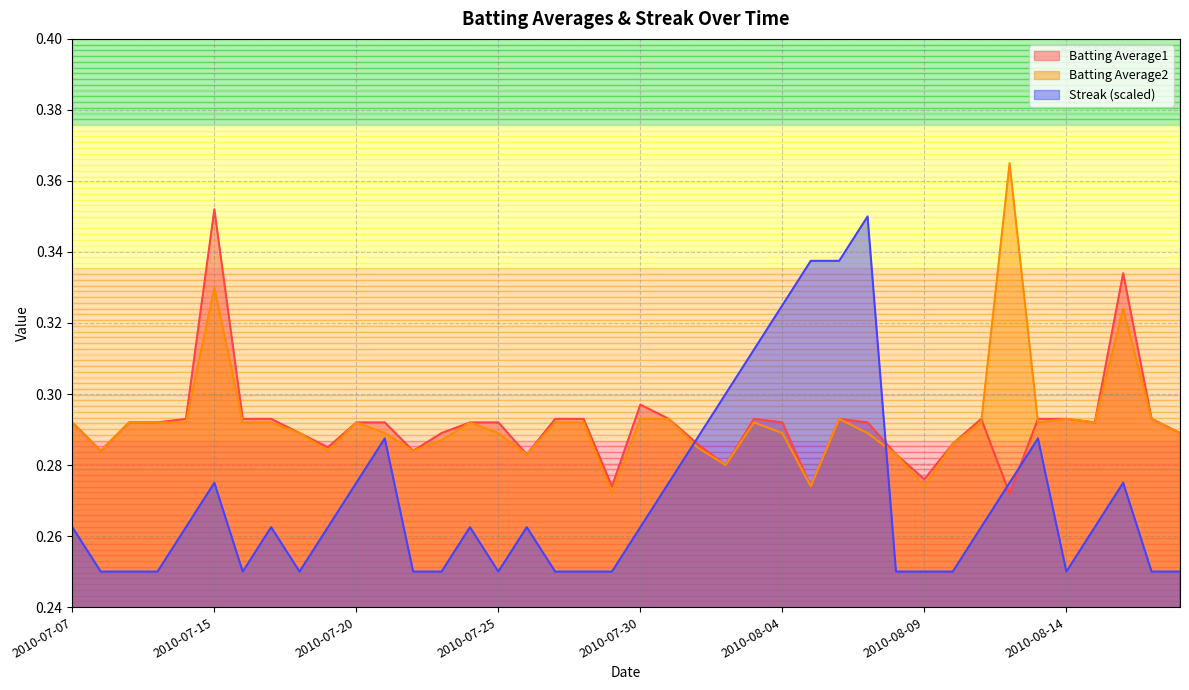

How many intersections are there between Streak and Batting Average2?

2